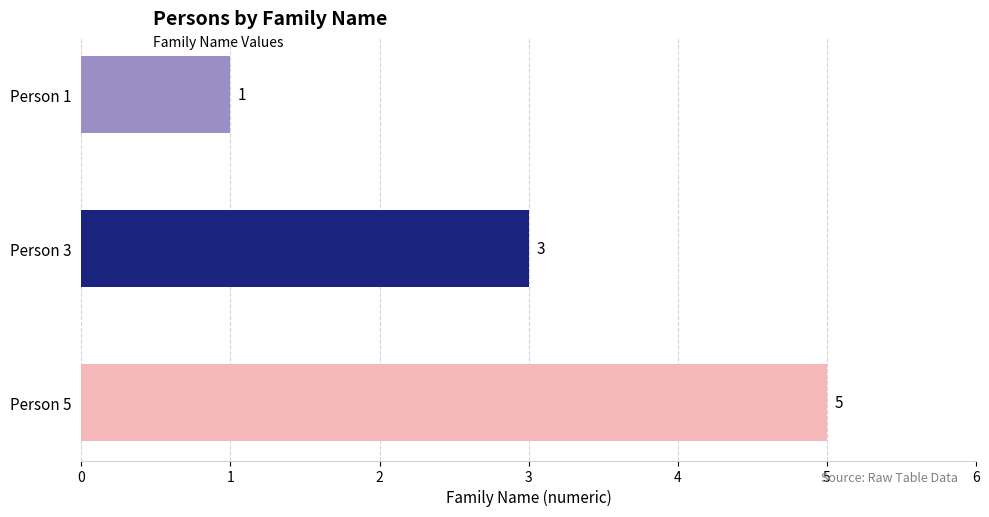

Reading top to bottom, list all the values displayed in this chart.

Person 1=1	Person 3=3	Person 5=5